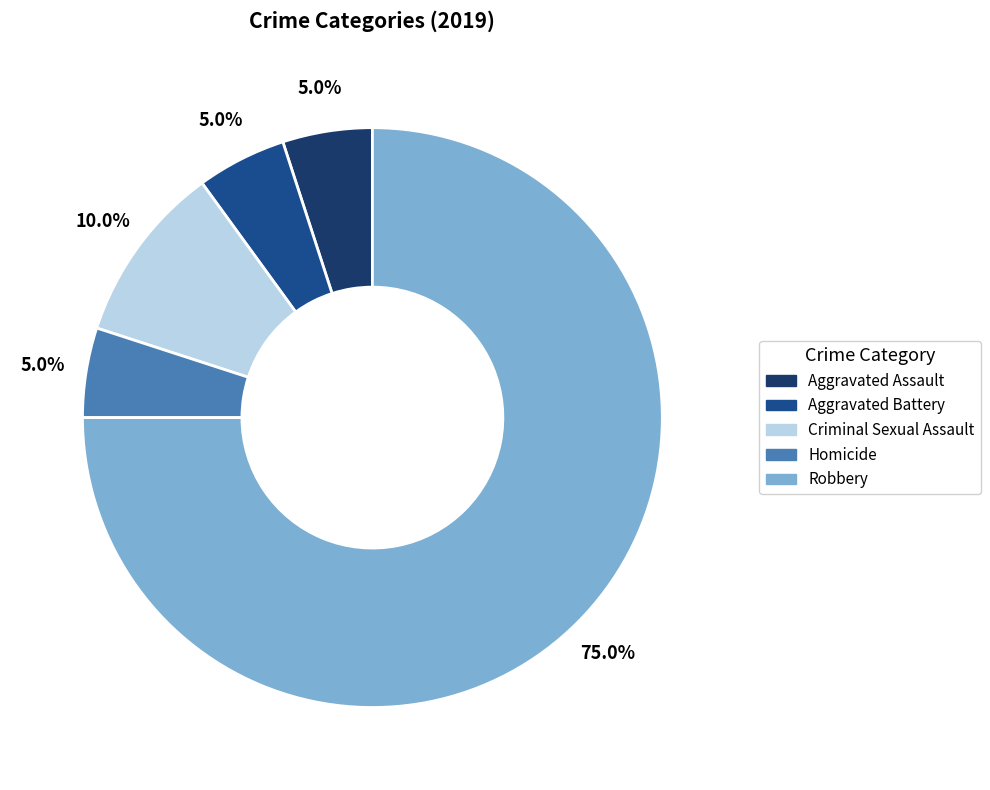

Which category has the biggest portion of the pie?

Robbery